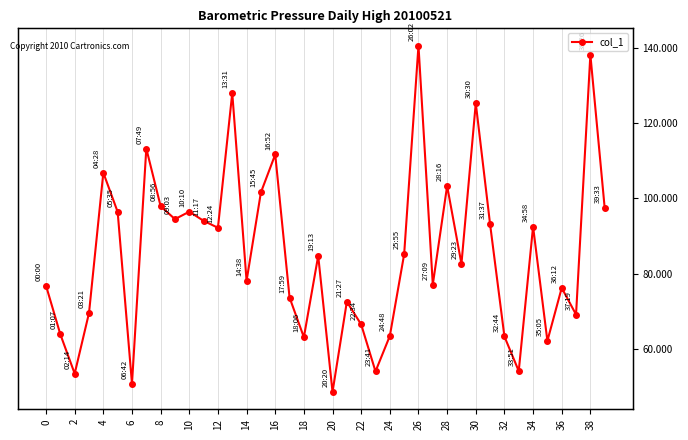

What is the sum of all values?

3412.9